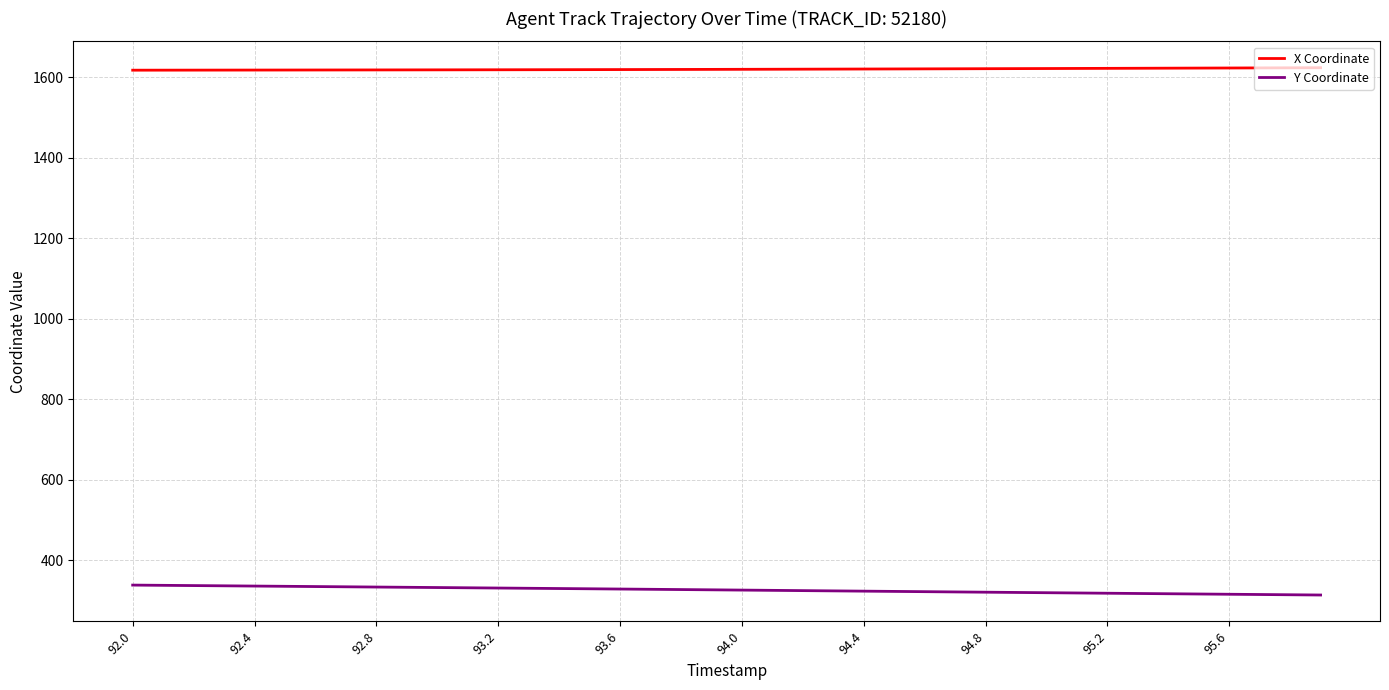

True or false: X Coordinate and Y Coordinate cross at least once.

False